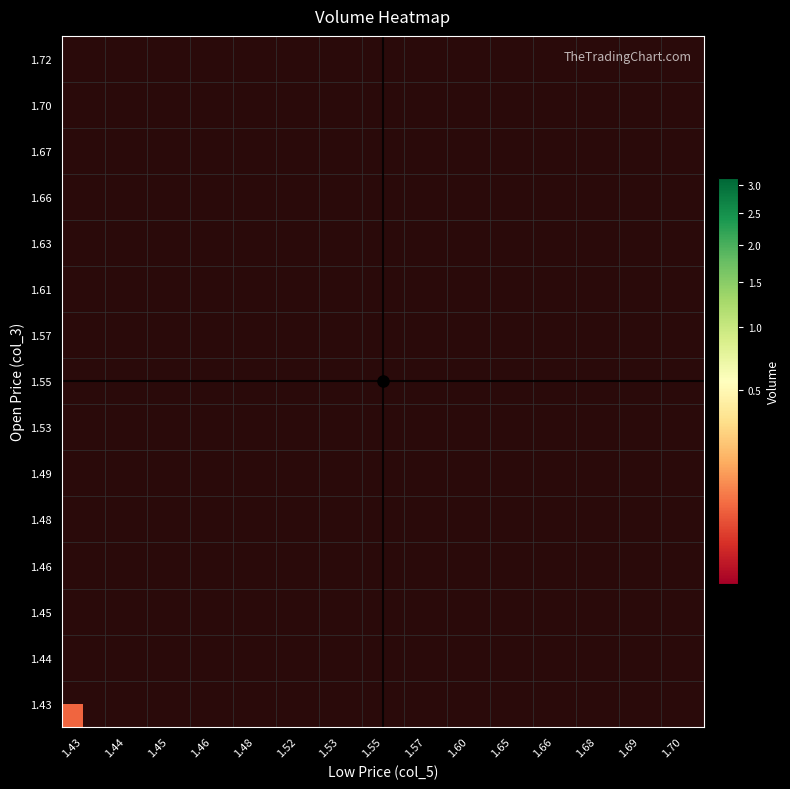

What is the maximum value shown in the chart?

3119590.0